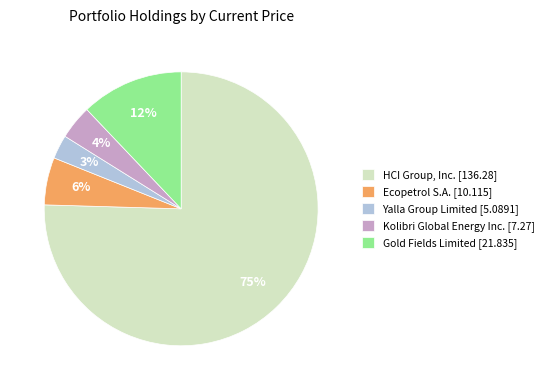

Is it true that Gold Fields Limited [21.835] is 12% of the pie?

True